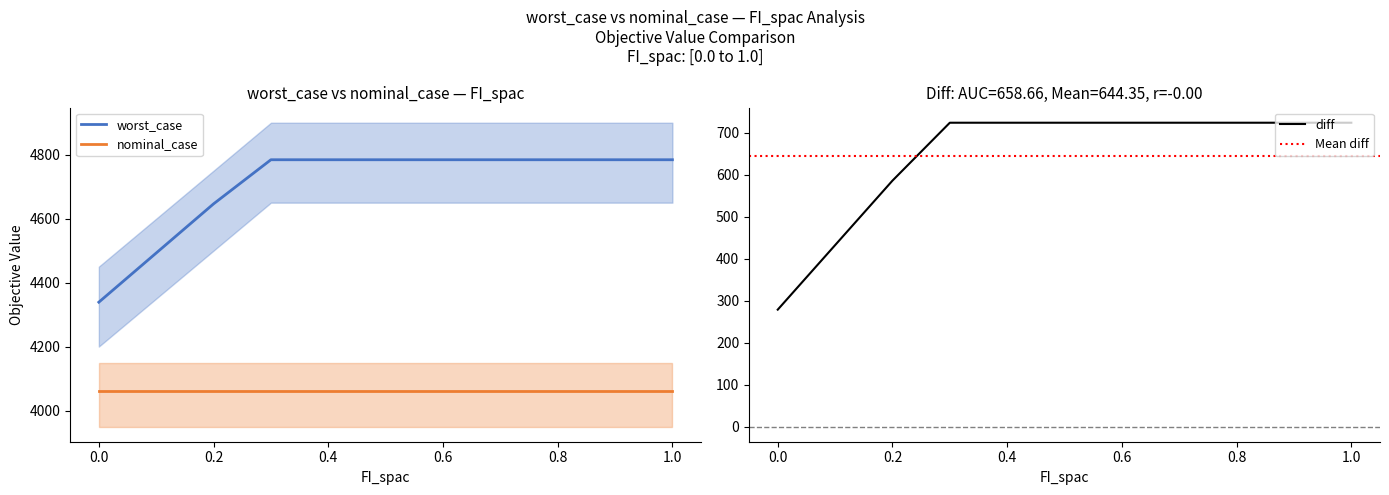

What is the highest value of the nominal_case series?

4060.3